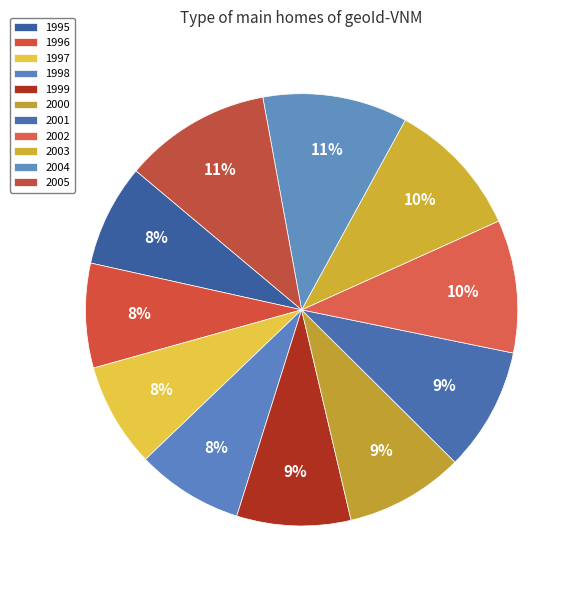

Which has a higher value, 2004 or 1997?

2004